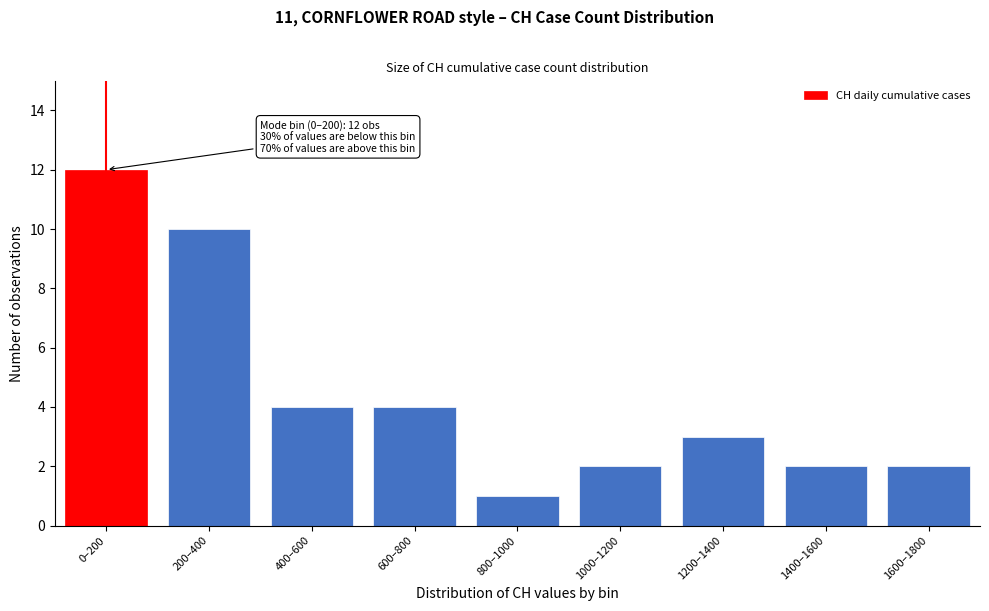

Reading left to right, extract all data points from this chart.

0–200=12	200–400=10	400–600=4	600–800=4	800–1000=1	1000–1200=2	1200–1400=3	1400–1600=2	1600–1800=2